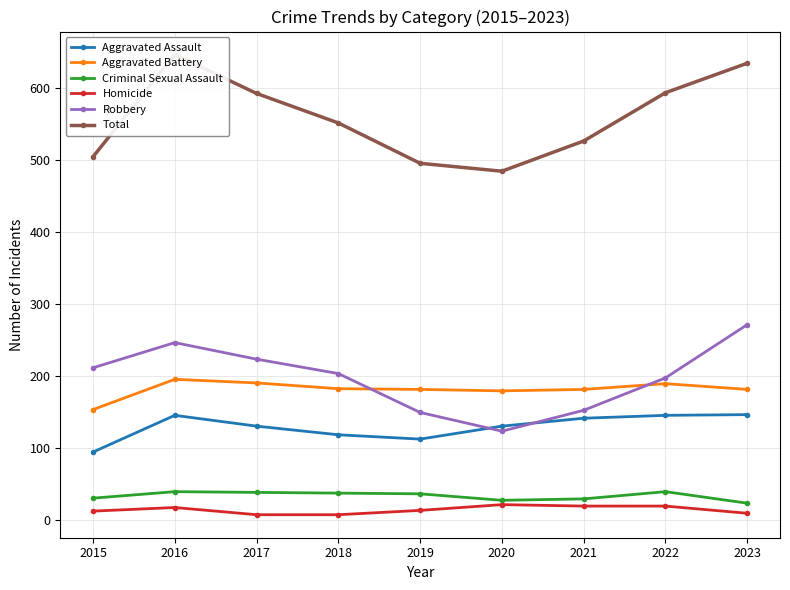

What is the total value across all series at 2023?

1270